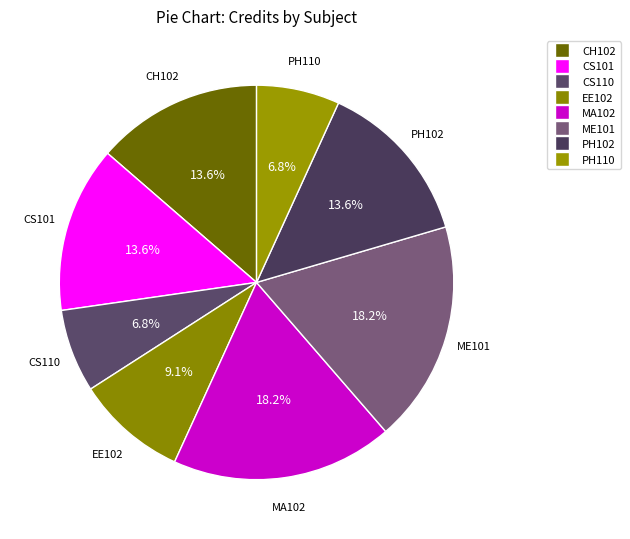

Count the number of slices in the pie.

8